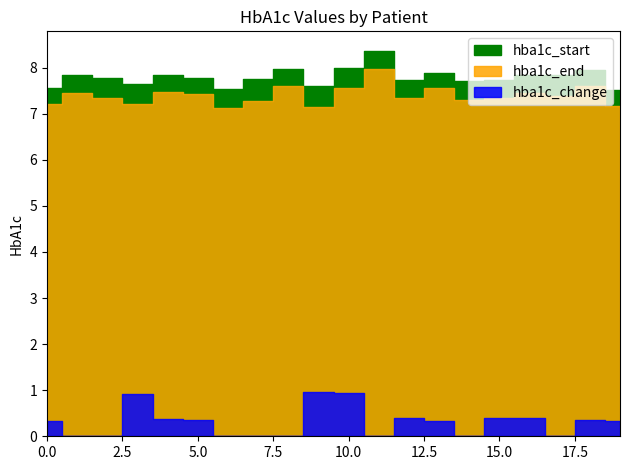

Reading right to left, transcribe all the data shown in this chart.

hba1c_start: 19=7.5	18=8.0	17=7.8	16=7.8	15=7.7	14=7.7	13=7.9	12=7.7	11=8.4	10=8.0	9=7.6	8=8.0	7=7.8	6=7.5	5=7.8	4=7.8	3=7.6	2=7.8	1=7.8	0=7.6
hba1c_end: 19=7.2	18=7.6	17=7.4	16=7.5	15=7.3	14=7.3	13=7.5	12=7.3	11=8.0	10=7.6	9=7.1	8=7.6	7=7.3	6=7.1	5=7.4	4=7.5	3=7.2	2=7.3	1=7.5	0=7.2
hba1c_change: 19=0.3	18=0.3	17=0.0	16=0.4	15=0.4	14=0.0	13=0.3	12=0.4	11=0.0	10=0.9	9=1.0	8=0.0	7=0.0	6=0.0	5=0.3	4=0.4	3=0.9	2=0.0	1=0.0	0=0.3